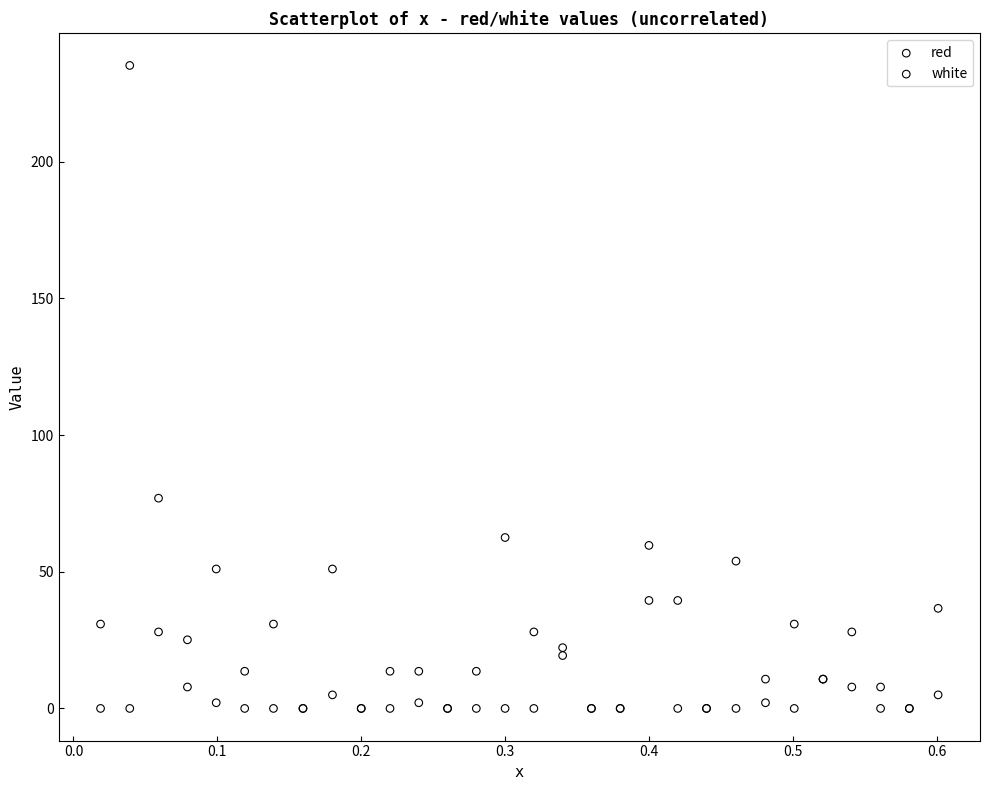

Which series has the largest Y range (max minus min)?

white